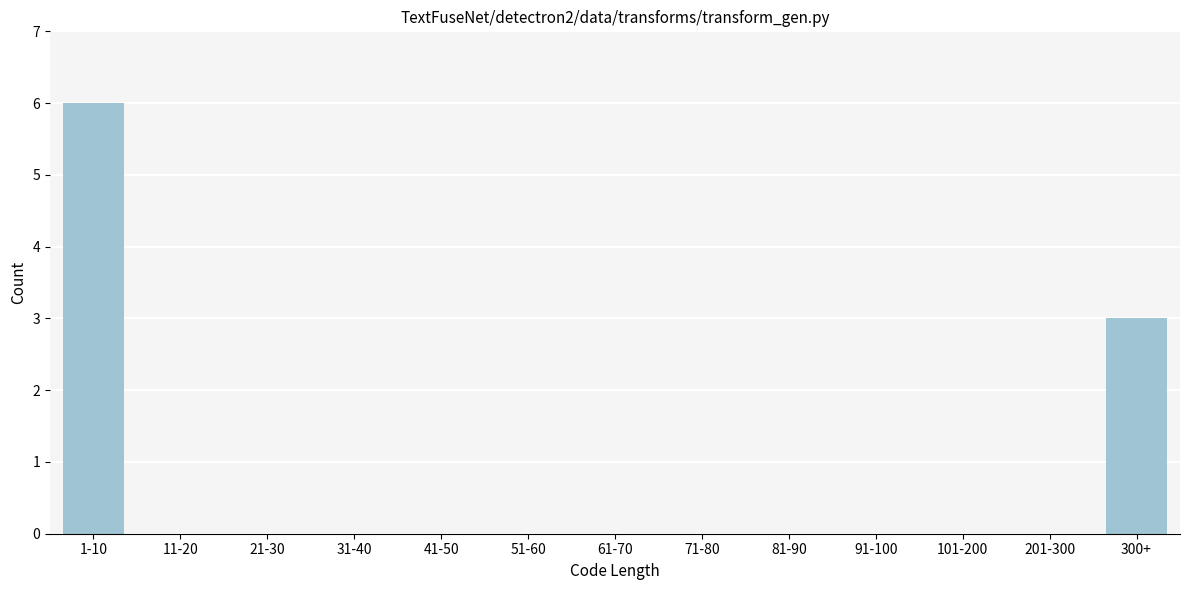

Reading right to left, what are all the values shown in this chart?

300+=3	201-300=0	101-200=0	91-100=0	81-90=0	71-80=0	61-70=0	51-60=0	41-50=0	31-40=0	21-30=0	11-20=0	1-10=6